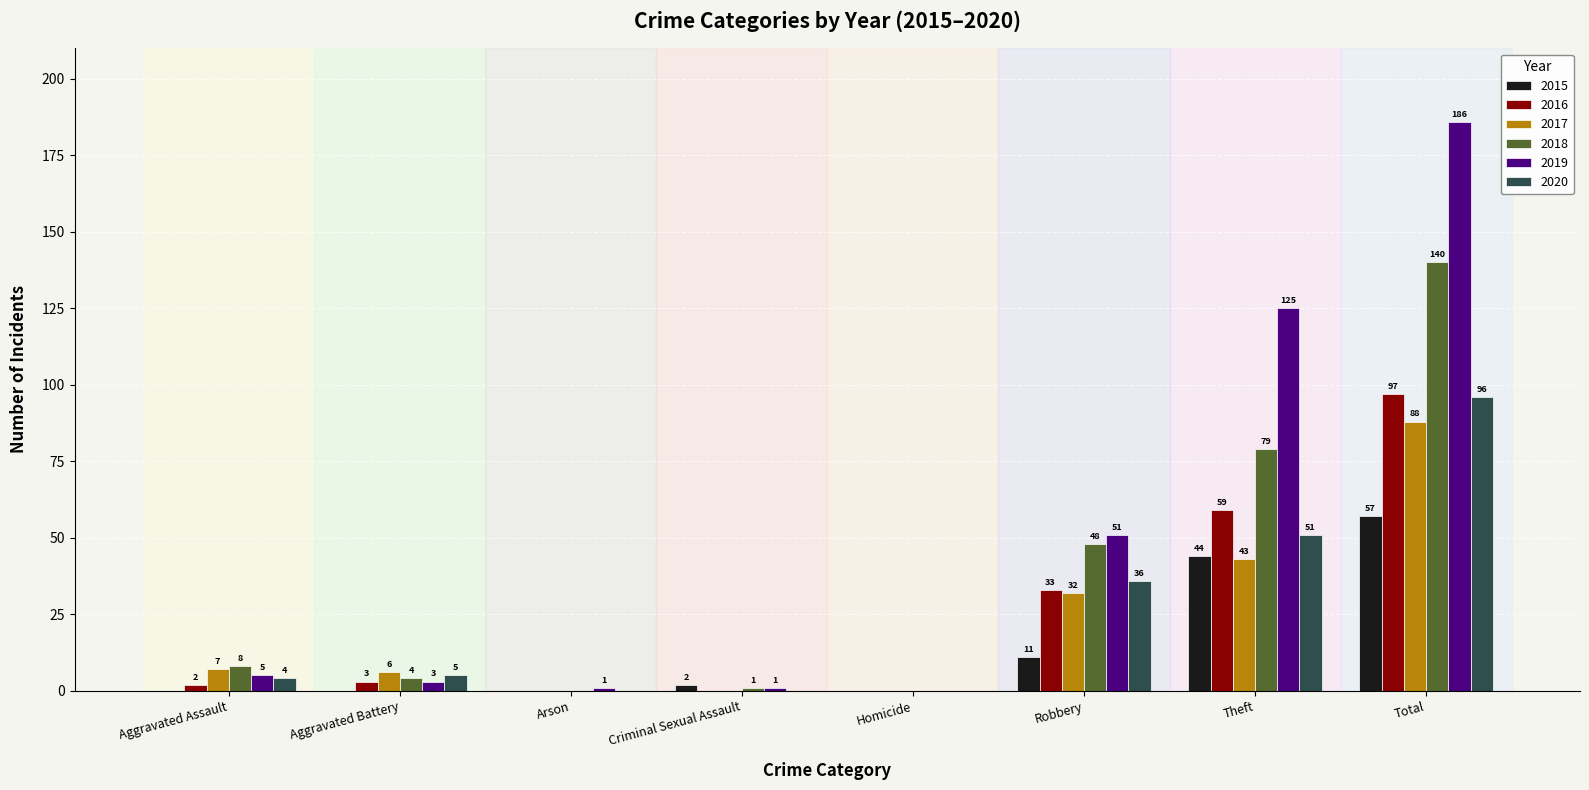

Which series changed the most between Aggravated Assault and Homicide?

2018